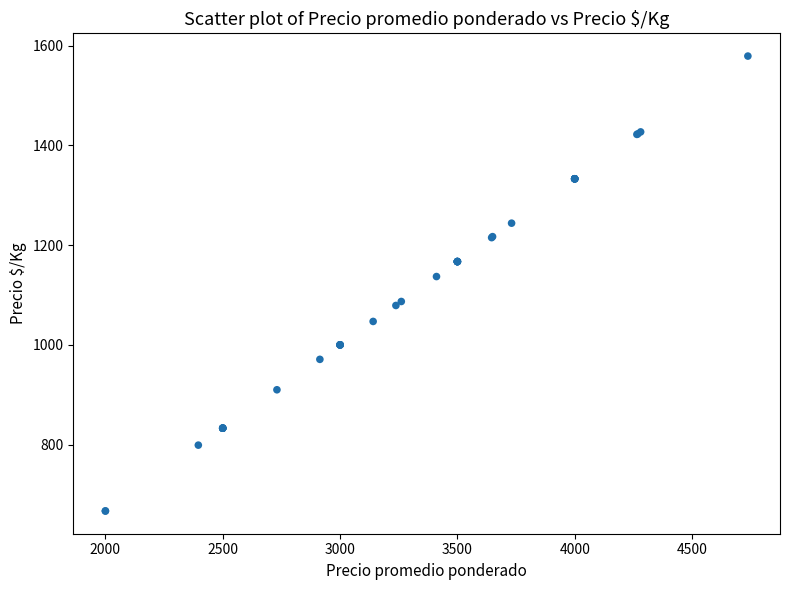

What Y value in the scatter plot is closest to 1123?

1137